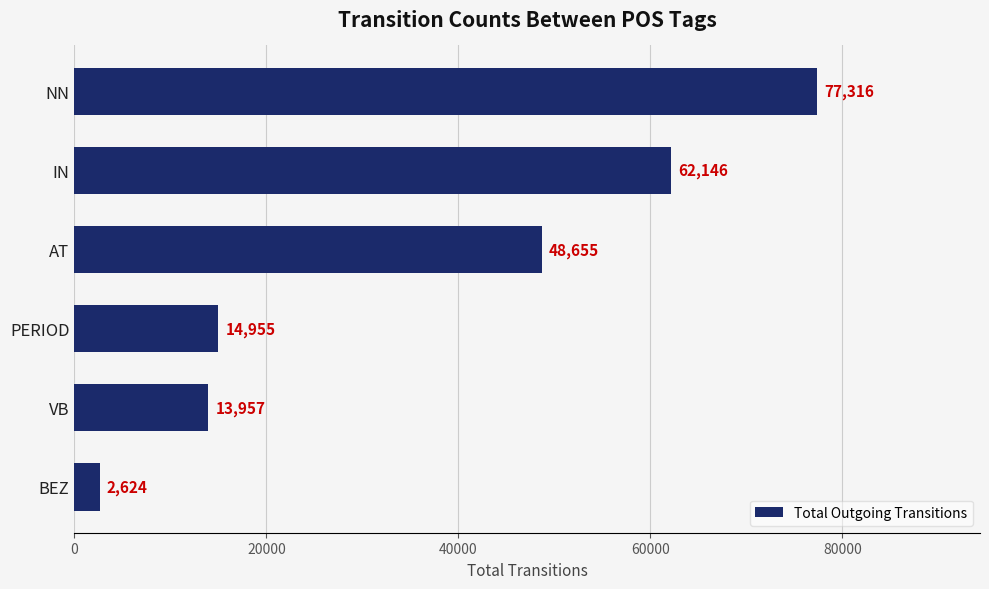

What is the smallest value displayed?

2624